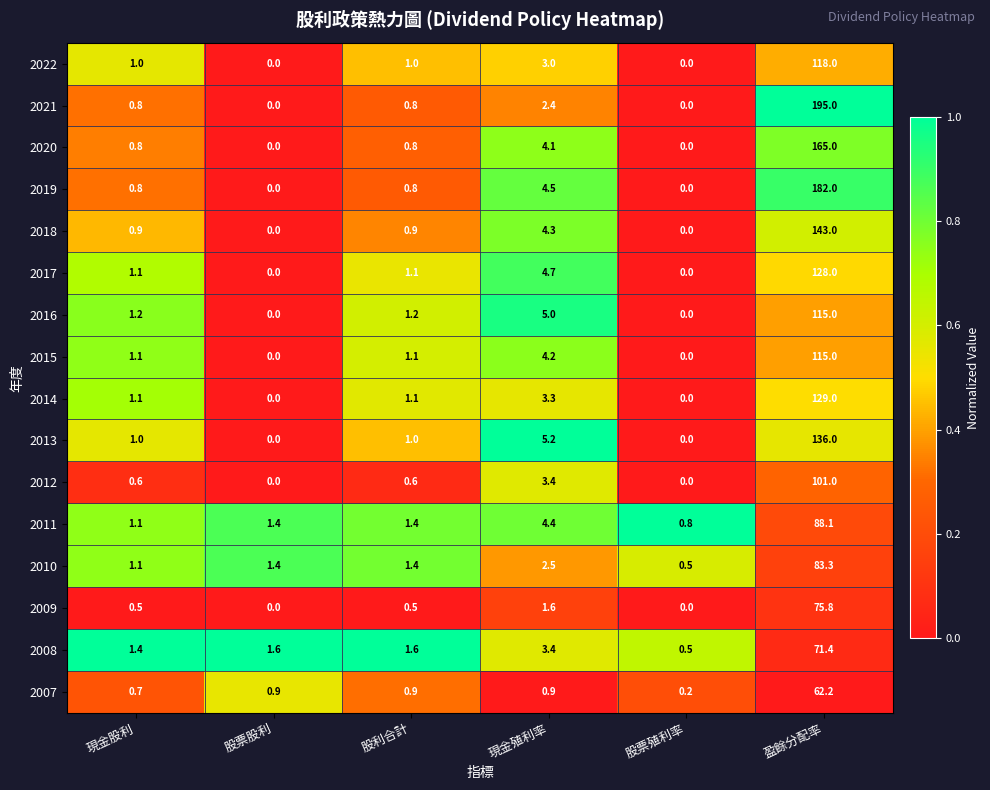

How many series are shown in this chart?

16